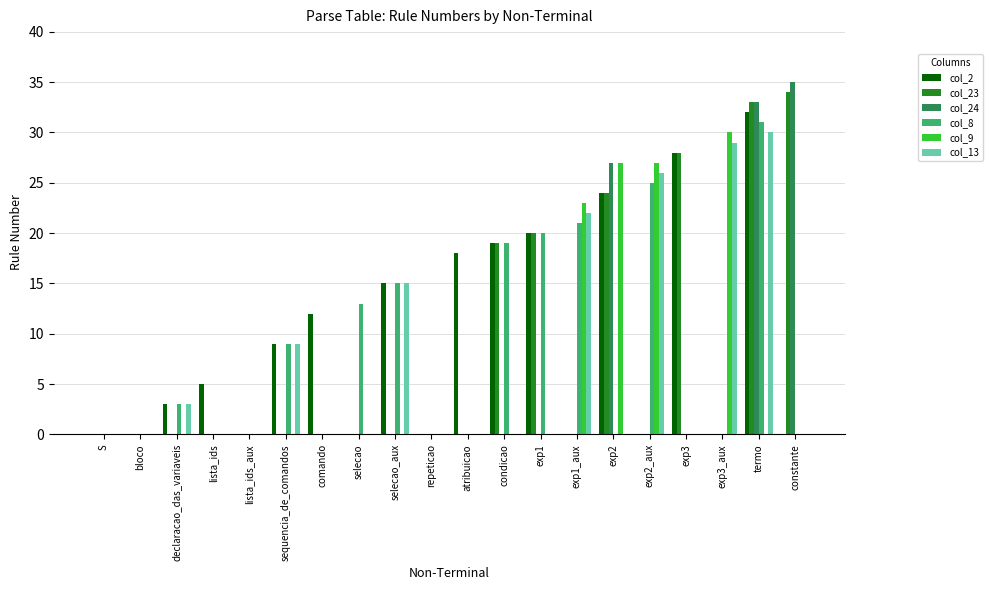

At which category is the sum across all series the highest?

termo